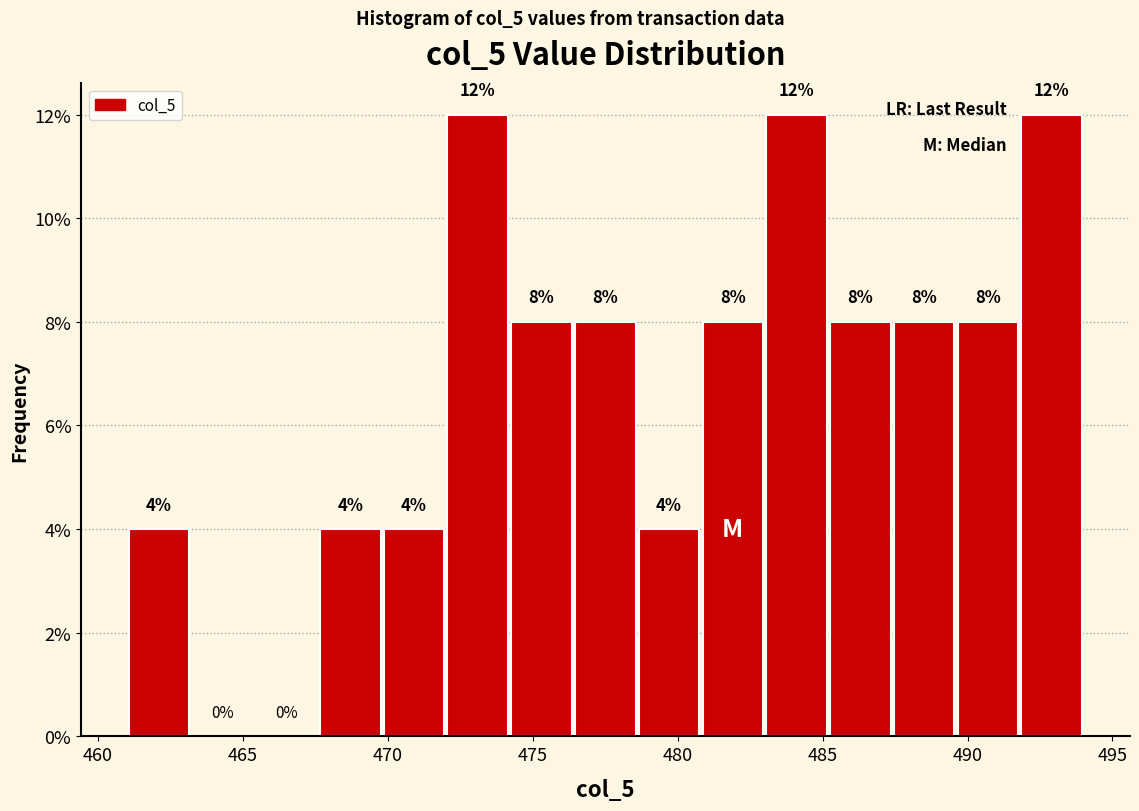

What is the height of the bar covering 474.2 to 476.4 on the x-axis? The bar edges are not printed on the chart, so give them approximately, as read against the axis.

8